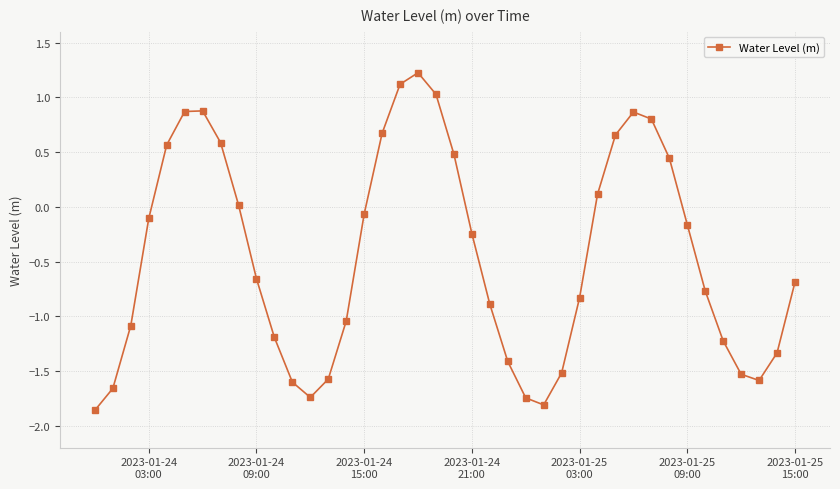

What is the maximum value shown in the chart?

1.2